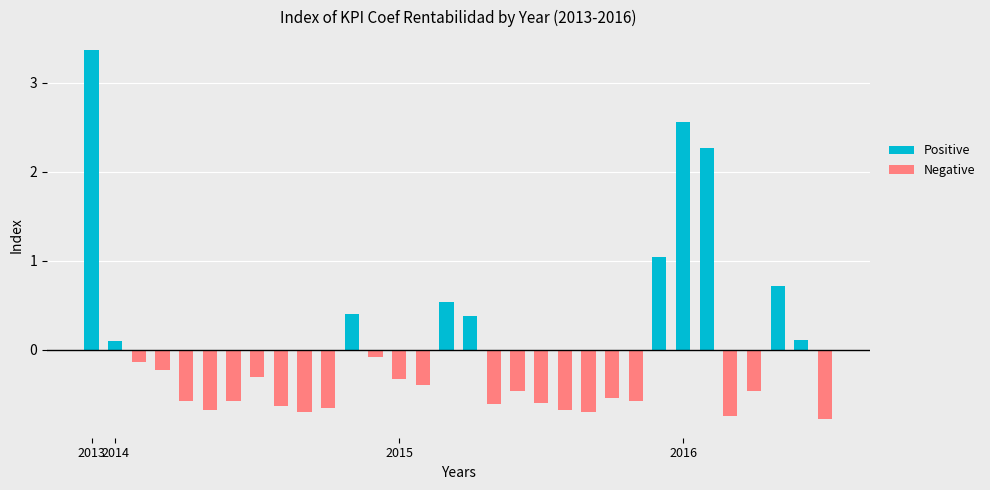

At how many categories does at least one series exceed 0?

10